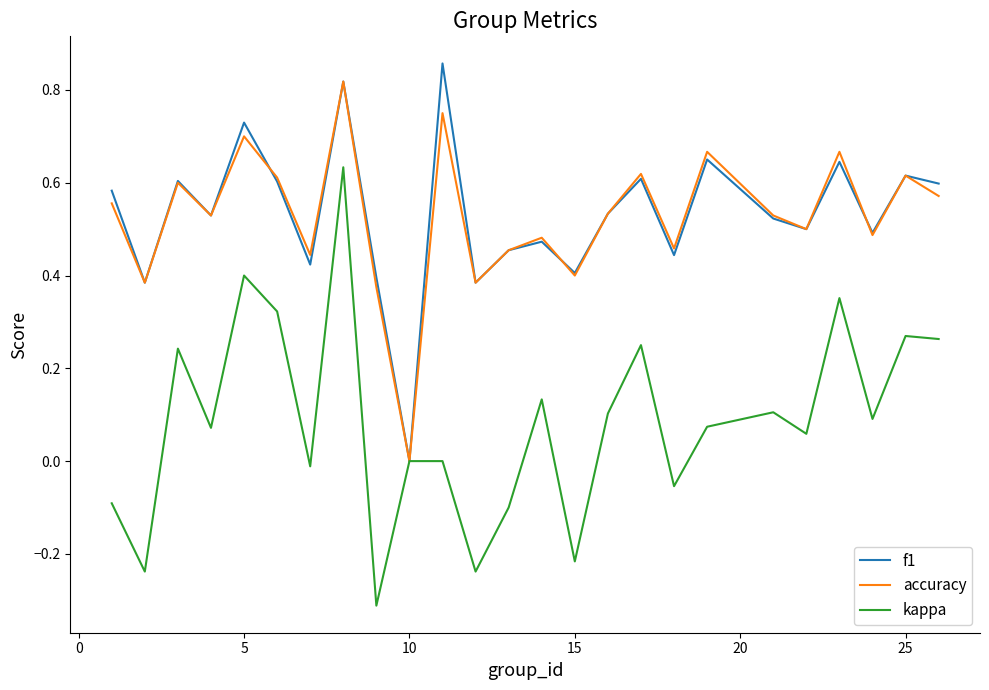

What is the lowest value of the kappa series?

-0.3